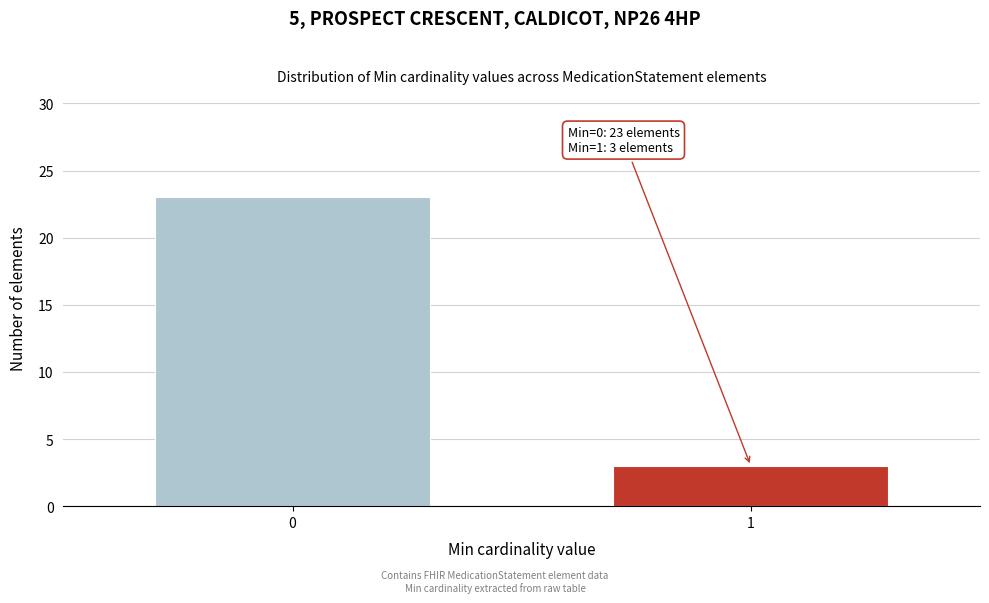

Reading right to left, what are all the values shown in this chart?

3	23